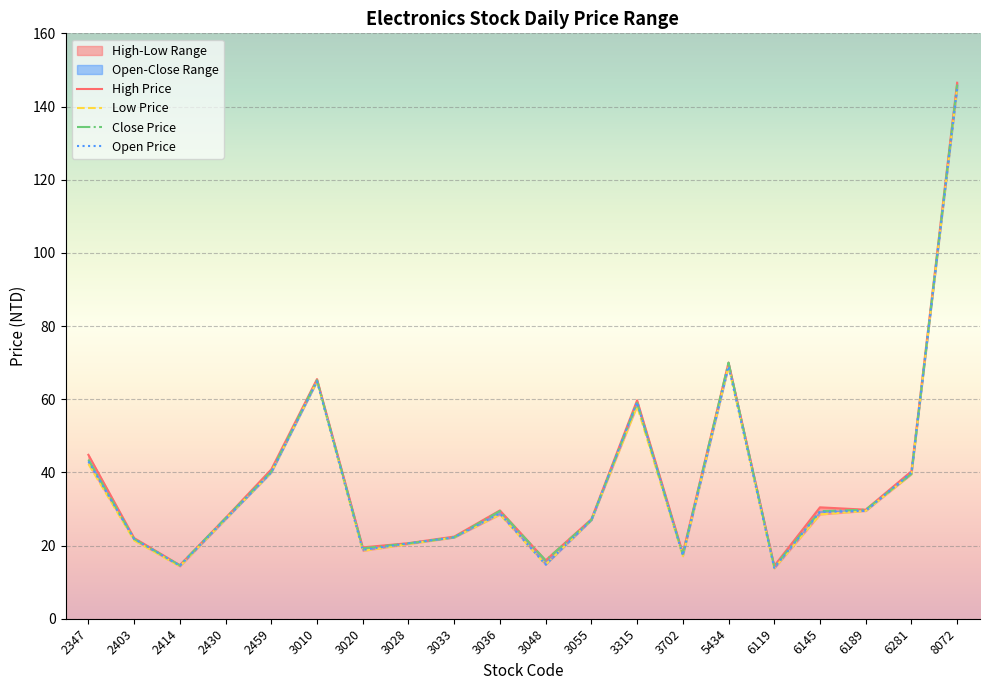

What is the lowest value of the Close Price series?

14.2